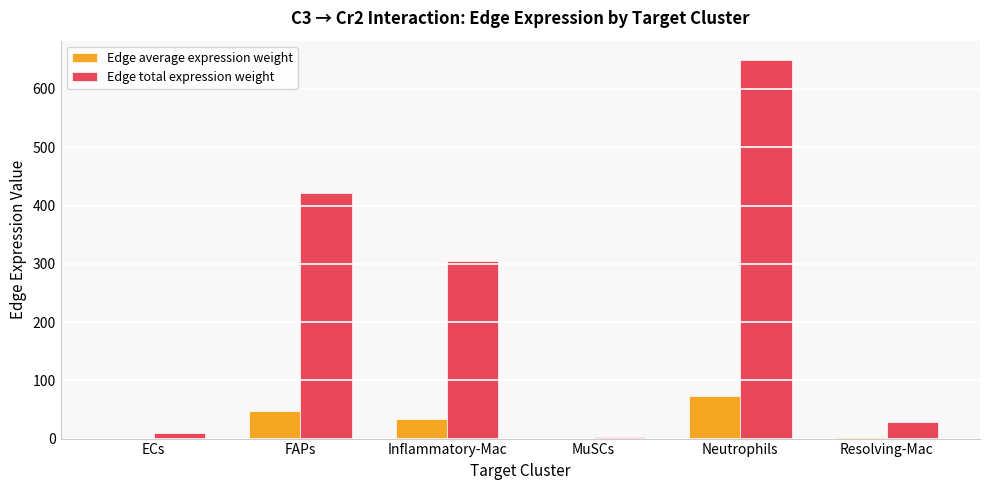

Which series changed the most between Inflammatory-Mac and Neutrophils?

Edge total expression weight